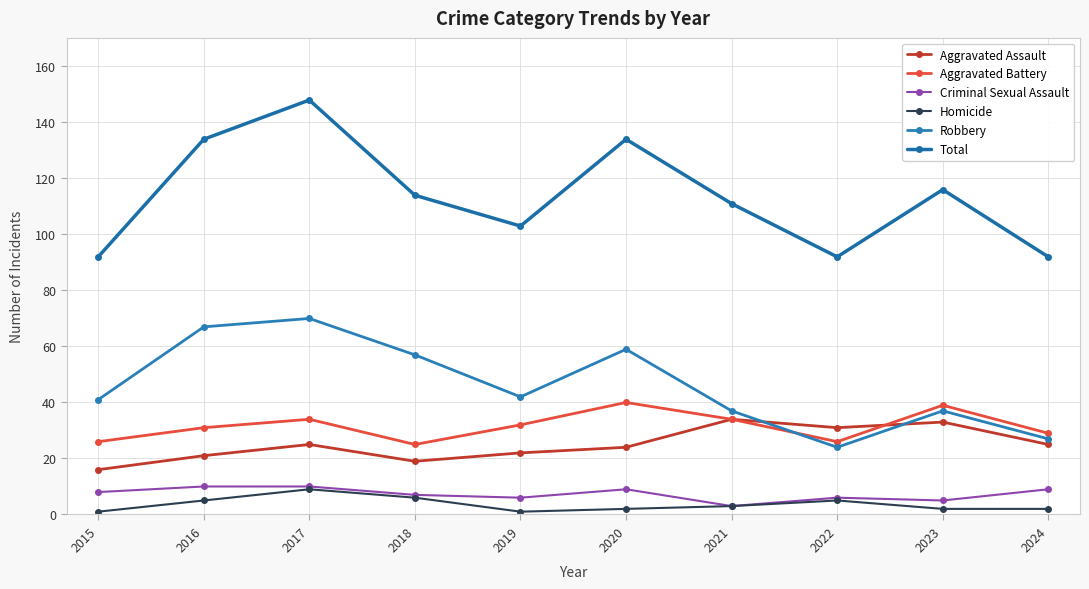

What is the difference between the maximum and second lowest values in the Total series?

56